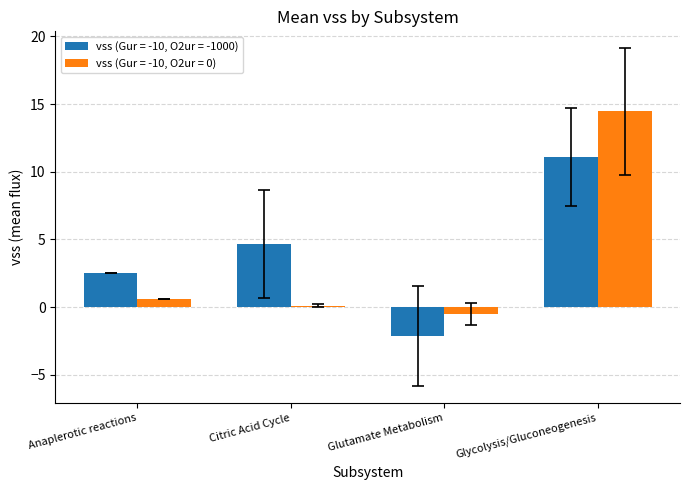

How many bars are there in each group?

2